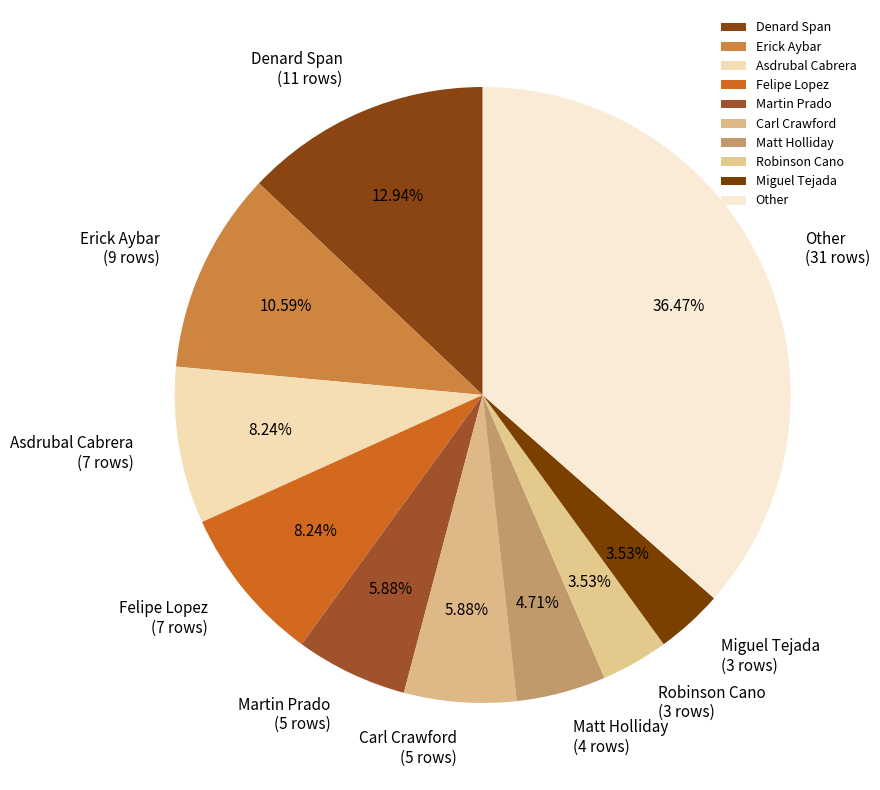

True or false: Other accounts for 20% of the total.

False